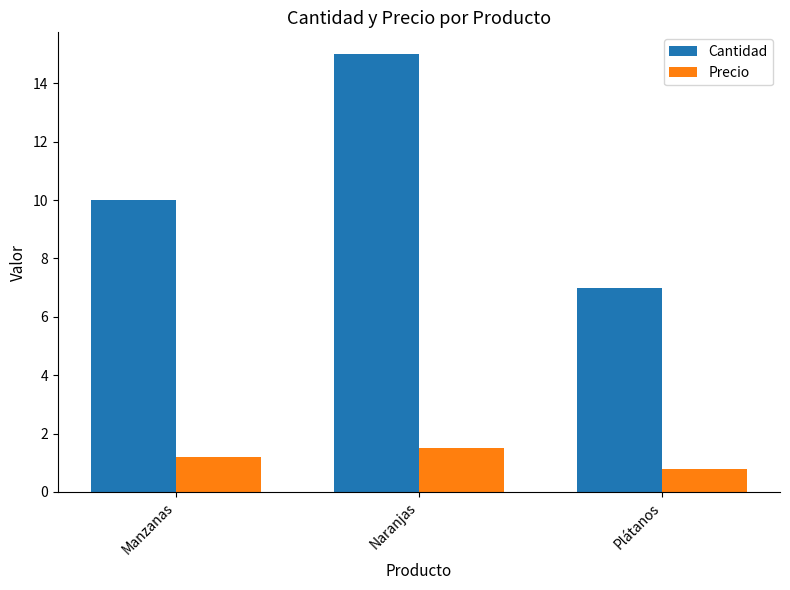

Rank the series by their maximum value, from lowest to highest.

Precio, Cantidad